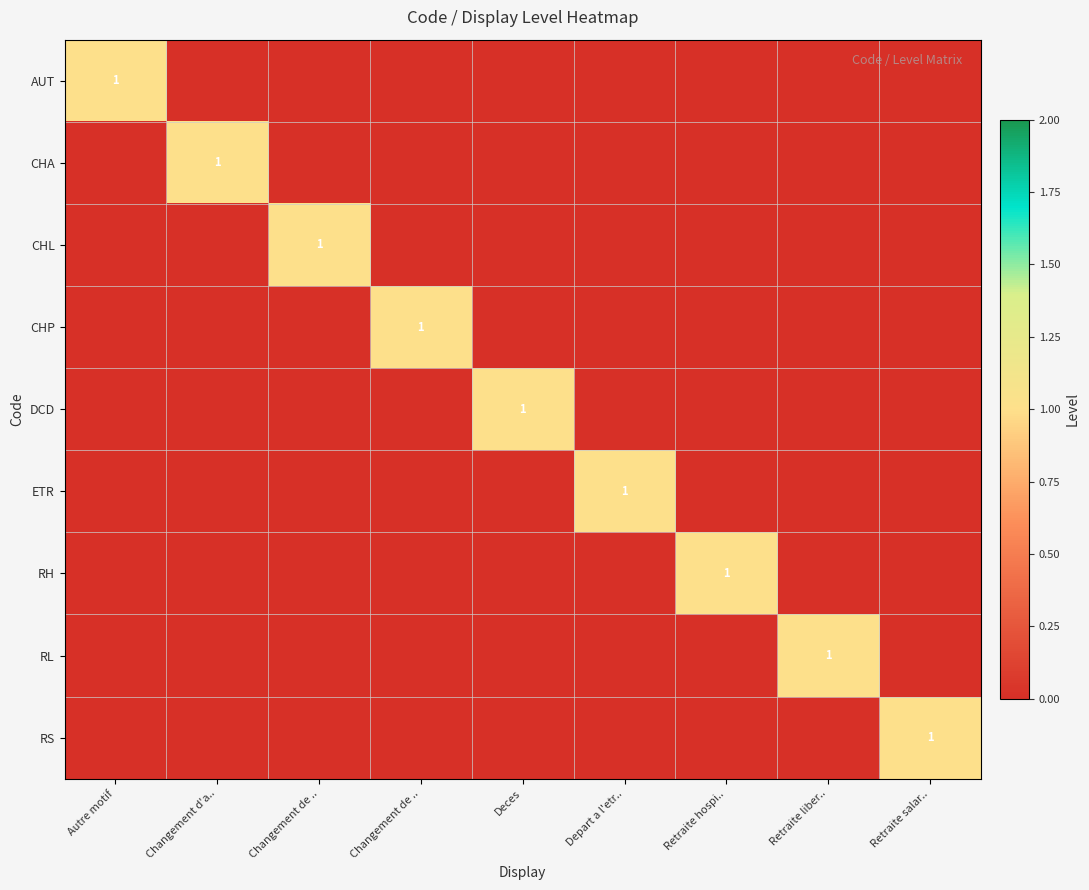

How many values in the ETR series exceed 0?

1